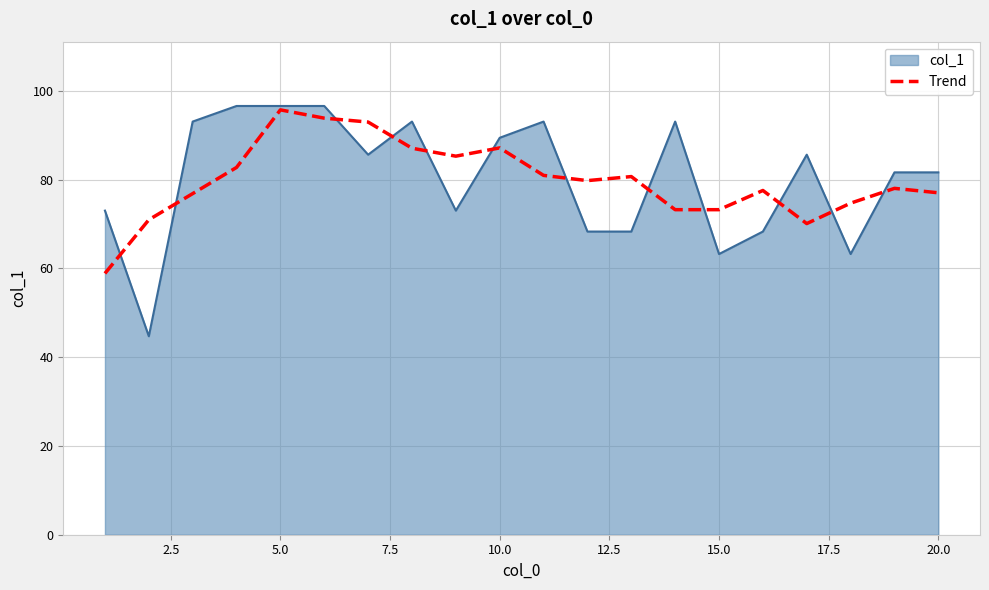

What is the minimum value for Trend?

58.9